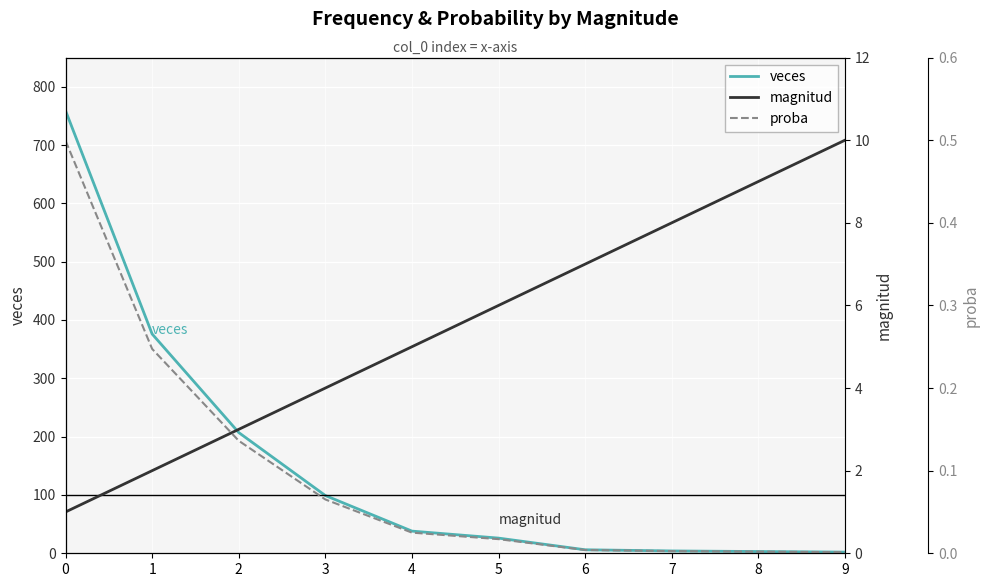

What are all the series names shown in the legend?

veces, magnitud, proba